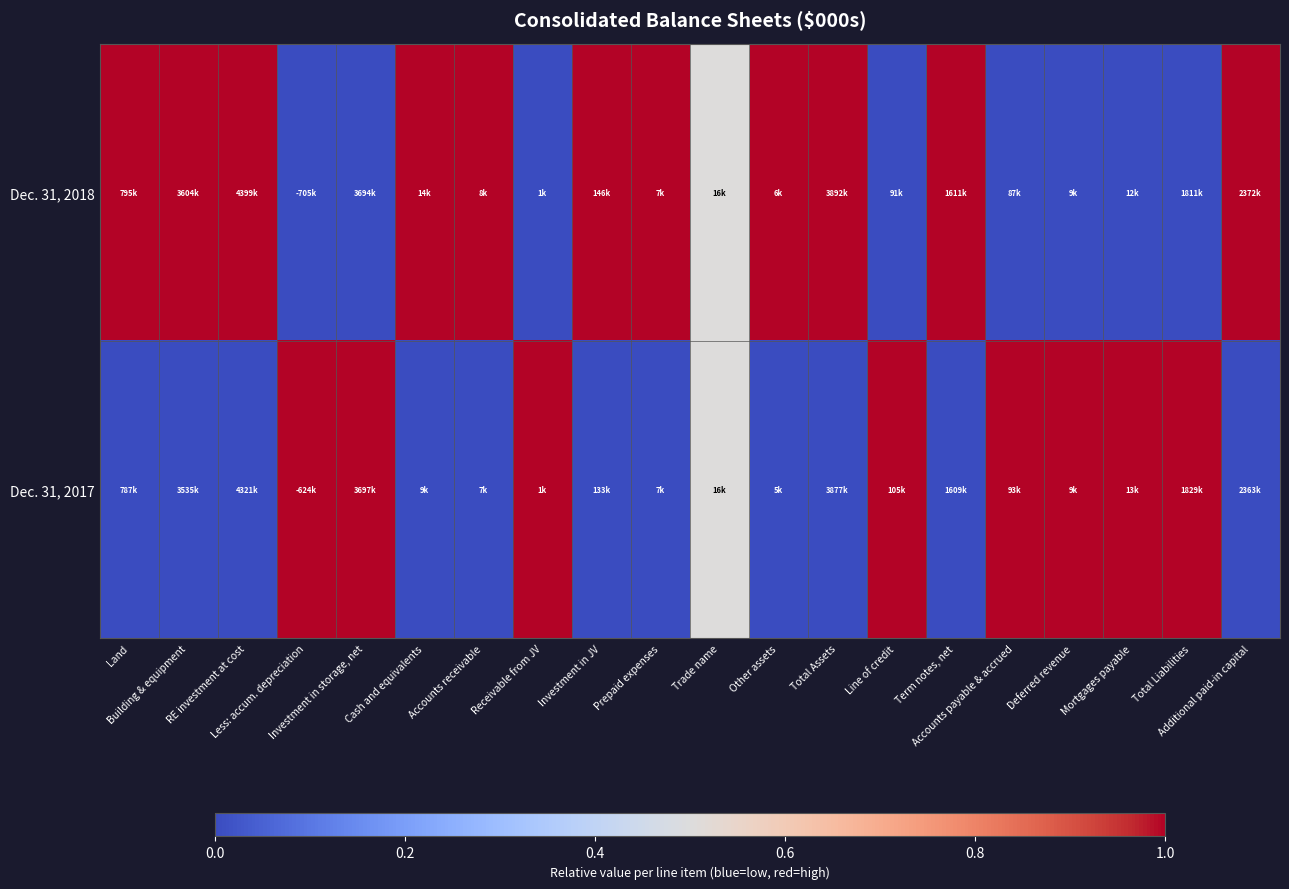

List the series in order of their peak value, highest first.

Dec. 31, 2018, Dec. 31, 2017